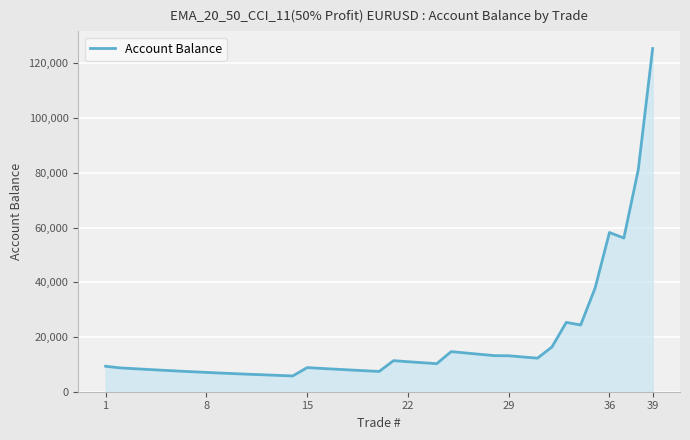

What is the minimum value shown in the chart?

5769.7